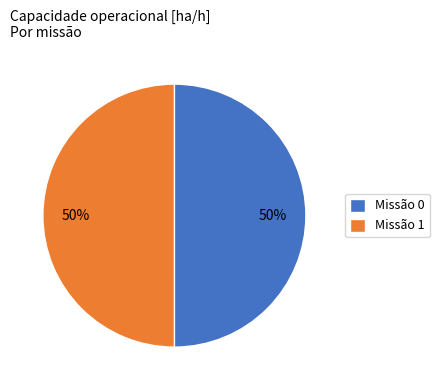

How many segments does this pie chart have?

2